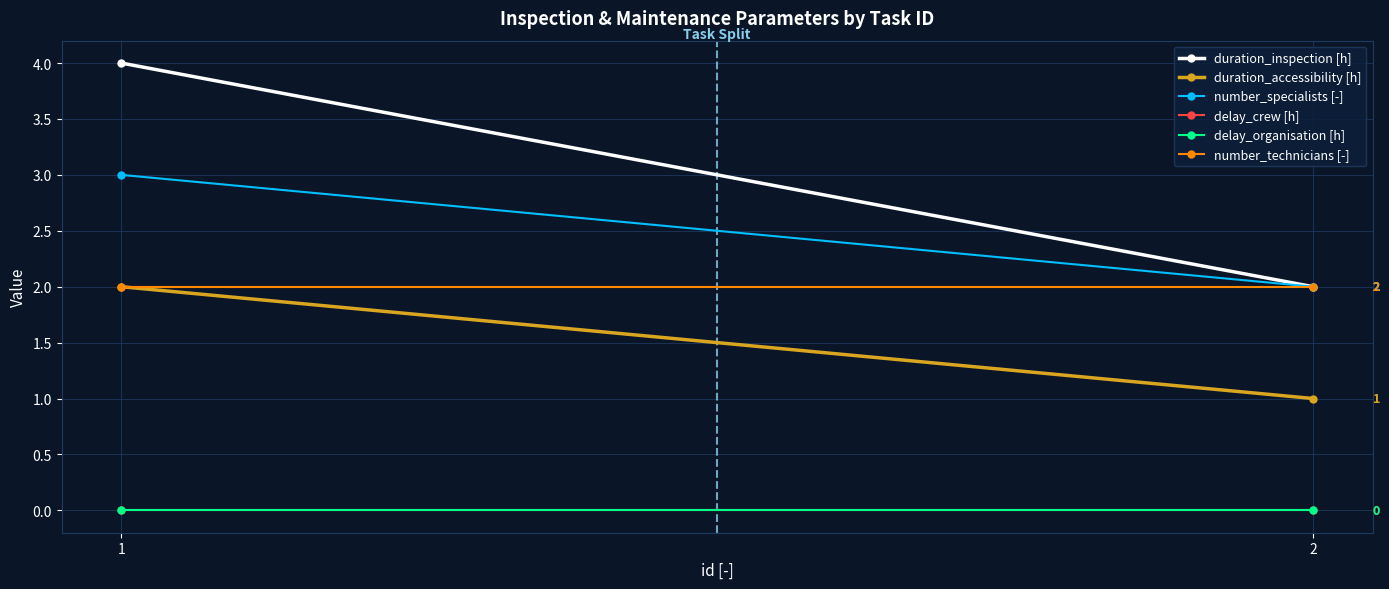

What is the approximate value of duration_accessibility [h] at 2?

1